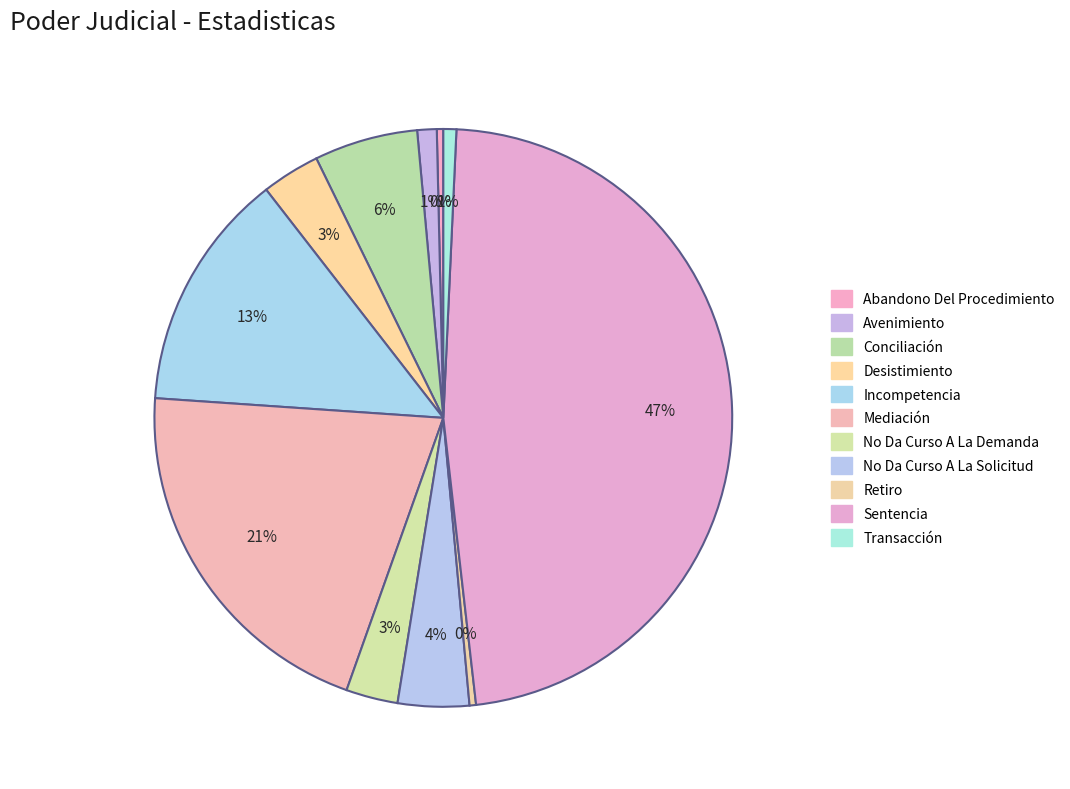

What is the ratio of the value at No Da Curso A La Solicitud to the value at Incompetencia?

0.3